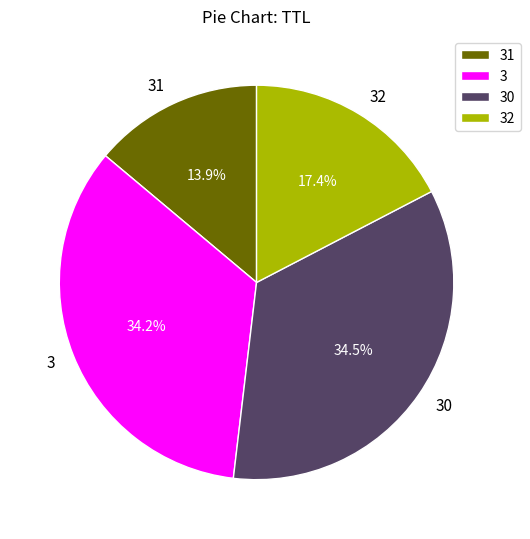

Between 32 and 30, which is larger?

30